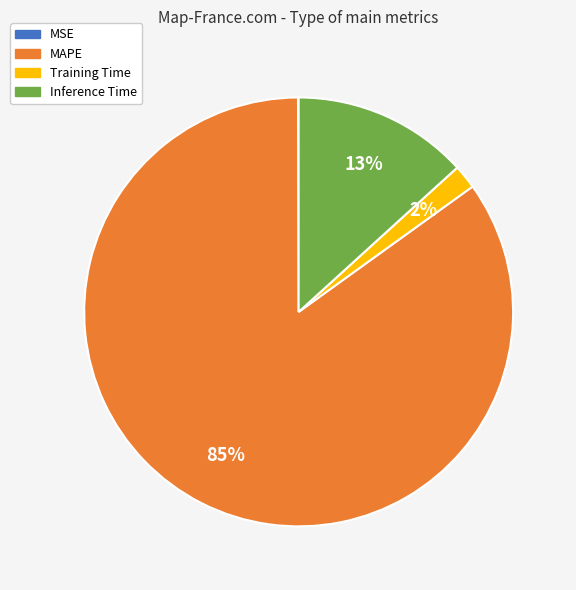

Is it true that Training Time is 8% of the pie?

False